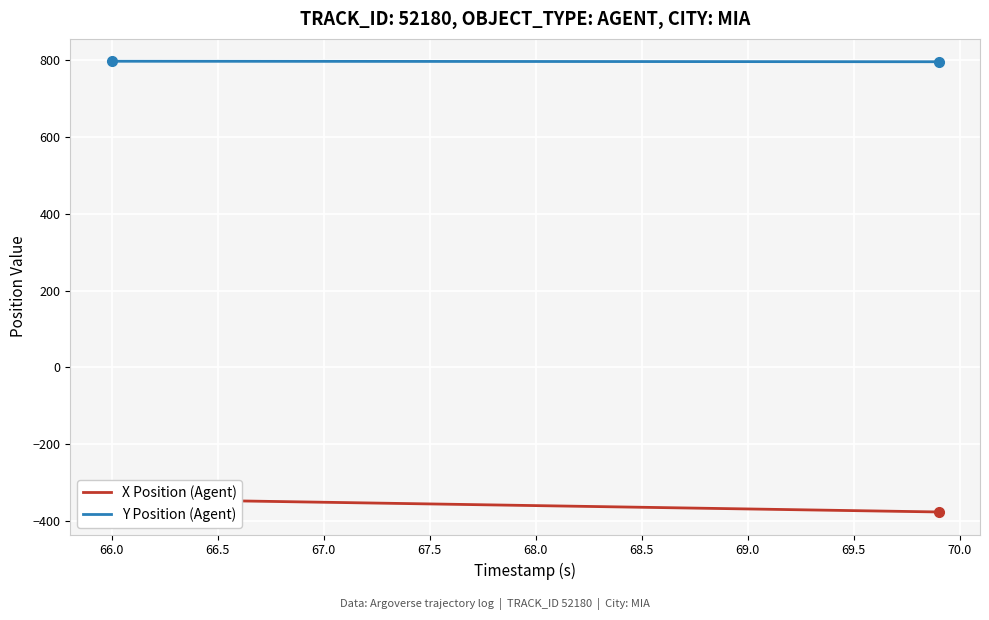

The value of X Position (Agent) at 24 is -626.0. True or false?

False